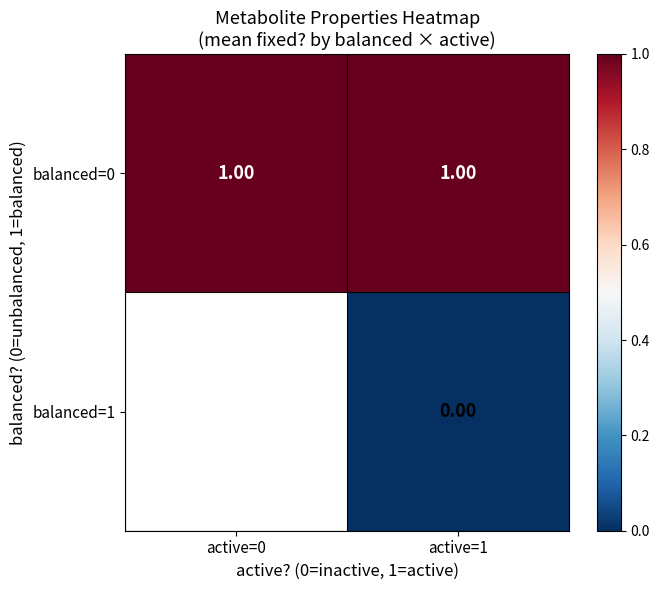

Is the value of balanced=0 at active=1 greater than the value of balanced=1 at active=1?

Yes